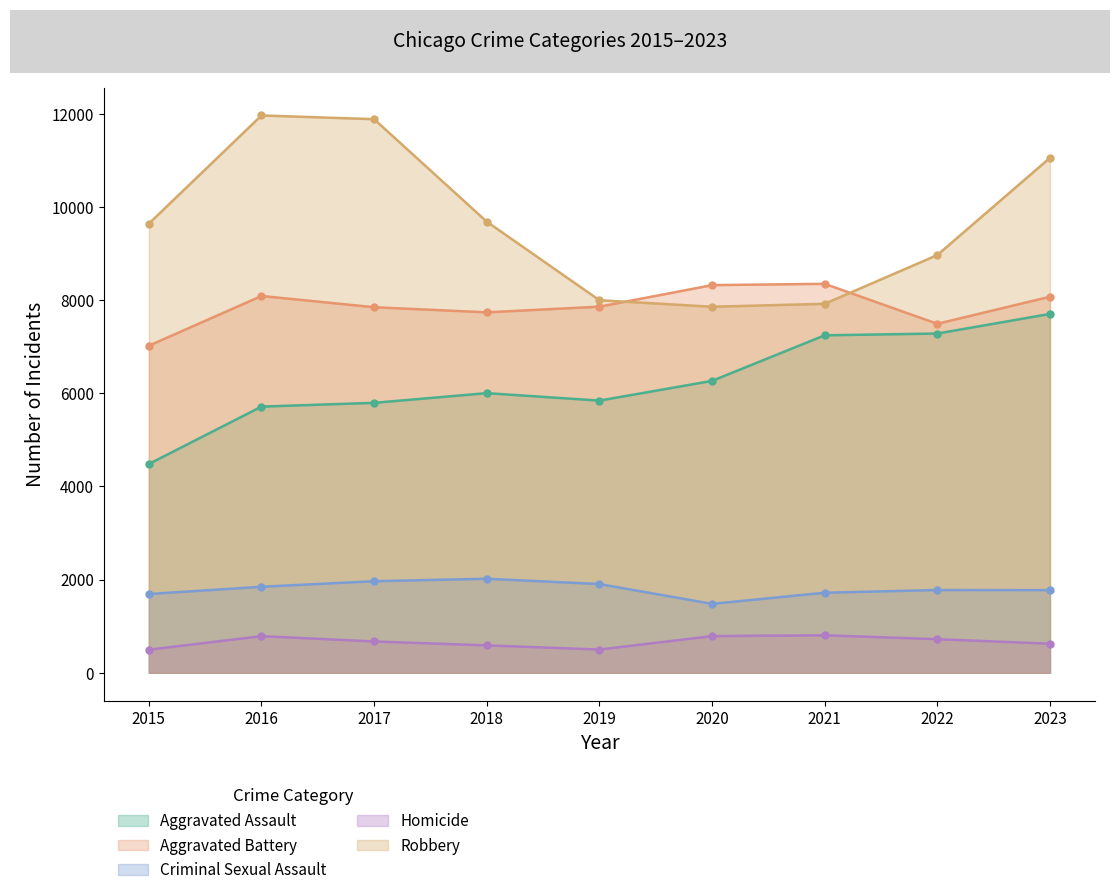

What is the sum of the Homicide values at 2022 and 2015?

1217